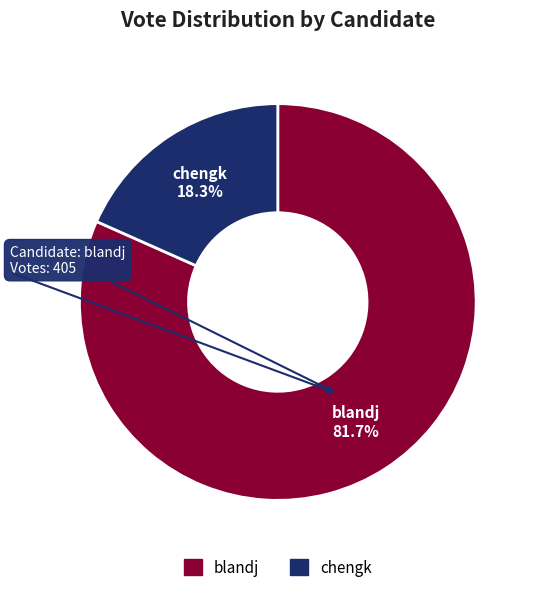

How many slices are in this pie chart?

2